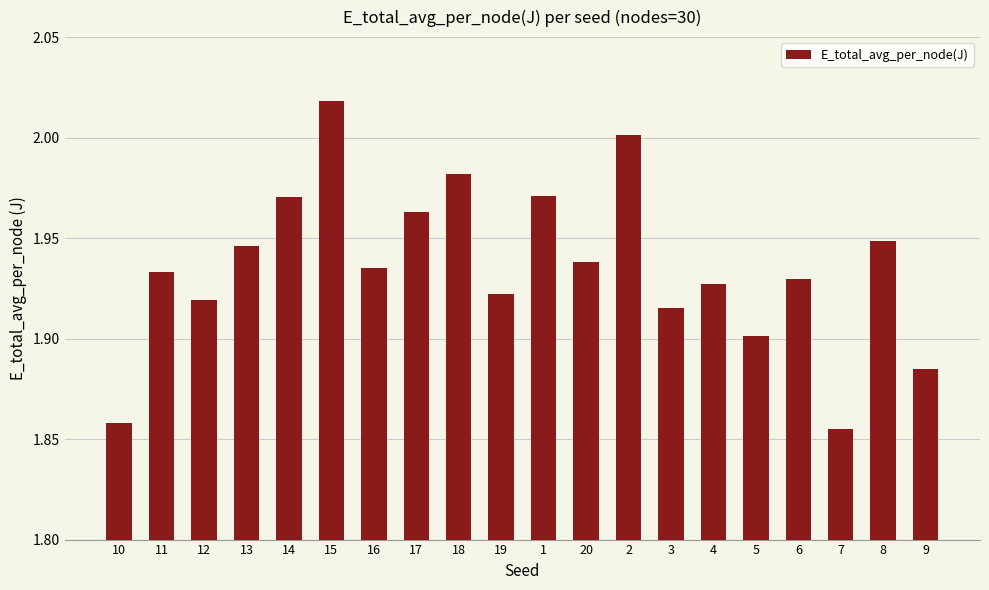

Count the number of categories in the chart.

20